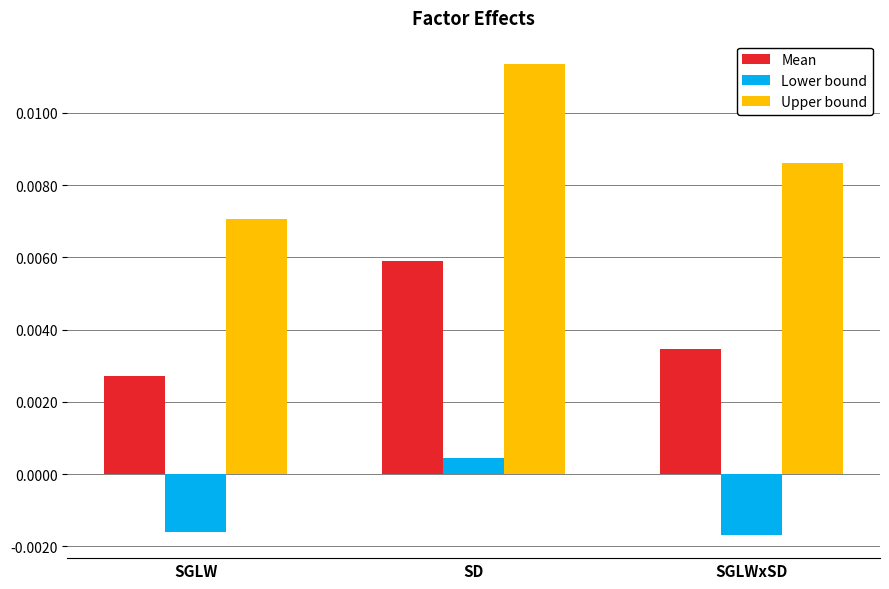

List the labels in order of Mean value, largest first.

SD, SGLWxSD, SGLW